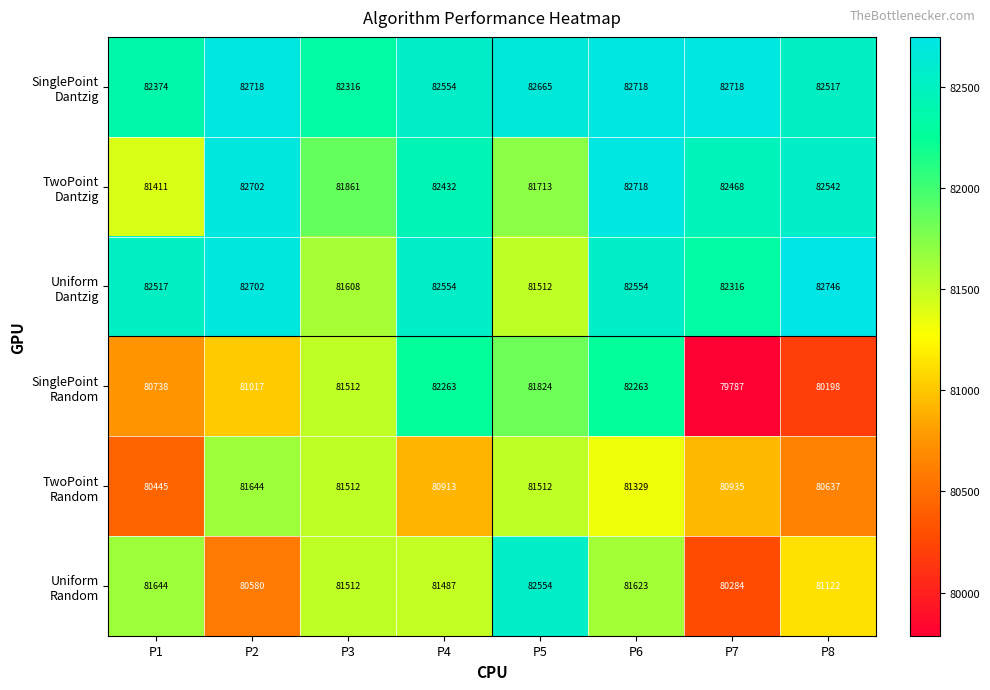

At how many categories does at least one series exceed 80232?

8